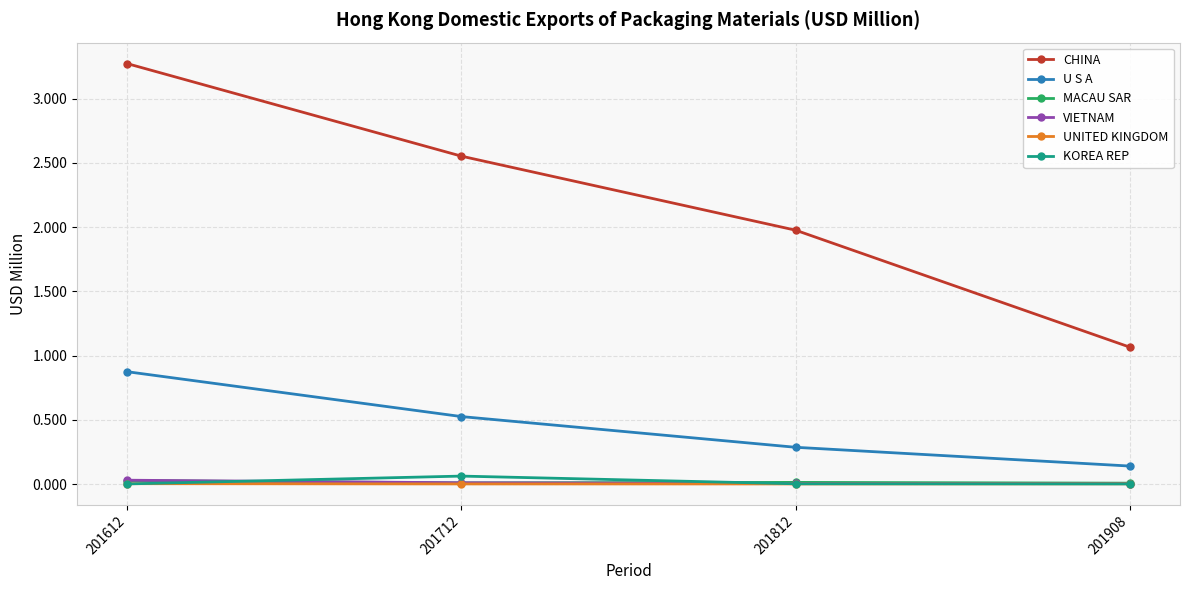

True or false: CHINA has more than 2 interior local peaks.

False